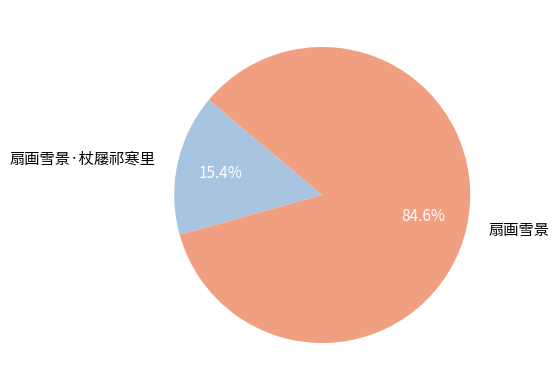

Which has a higher value, 扇画雪景 or 扇画雪景·杖屦祁寒里?

扇画雪景